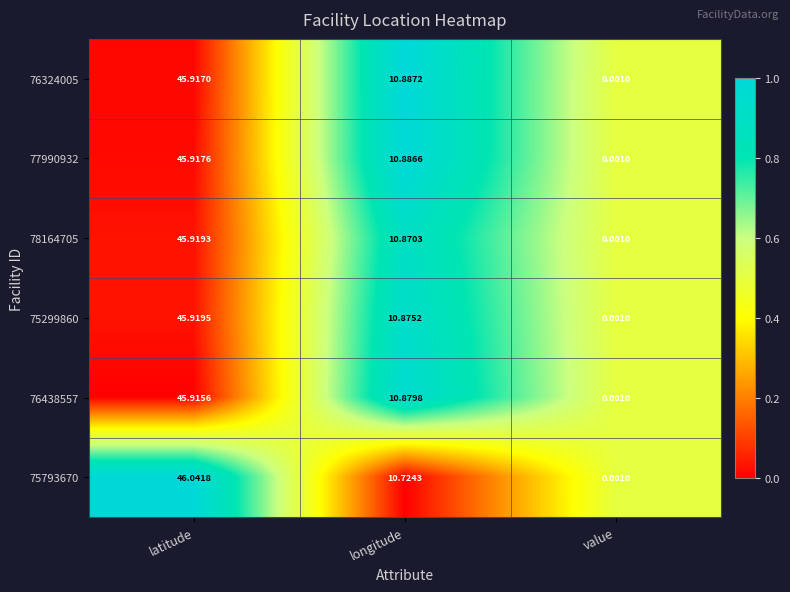

At which label does 77990932 first exceed 10?

latitude